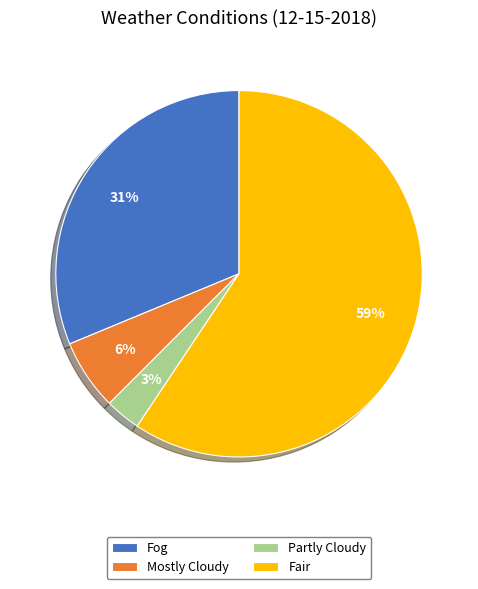

Is it true that Mostly Cloudy is 6% of the pie?

True